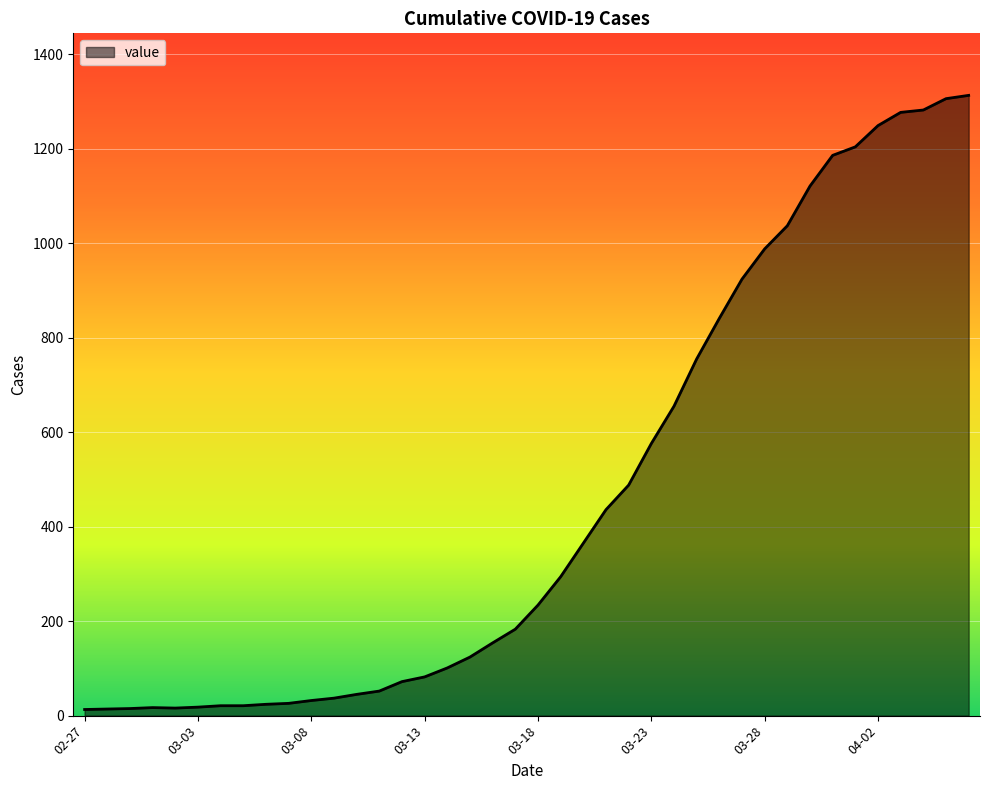

What is the difference between the maximum and minimum values?

1300